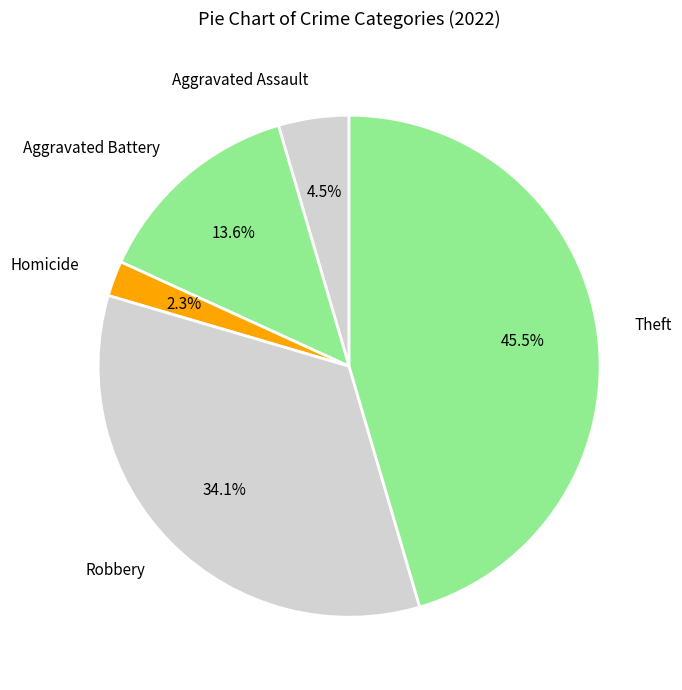

Does any single category account for the majority?

No